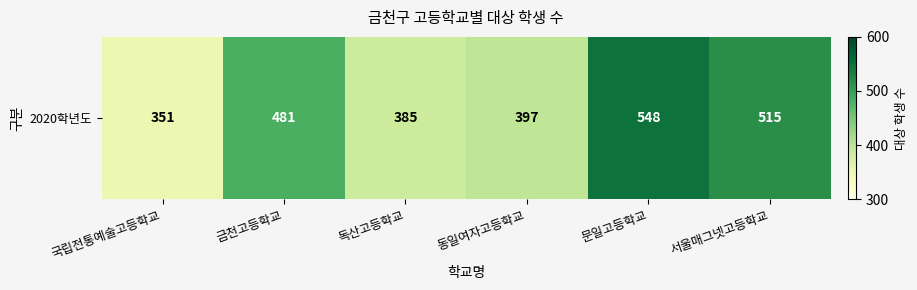

What is the smallest value displayed?

351